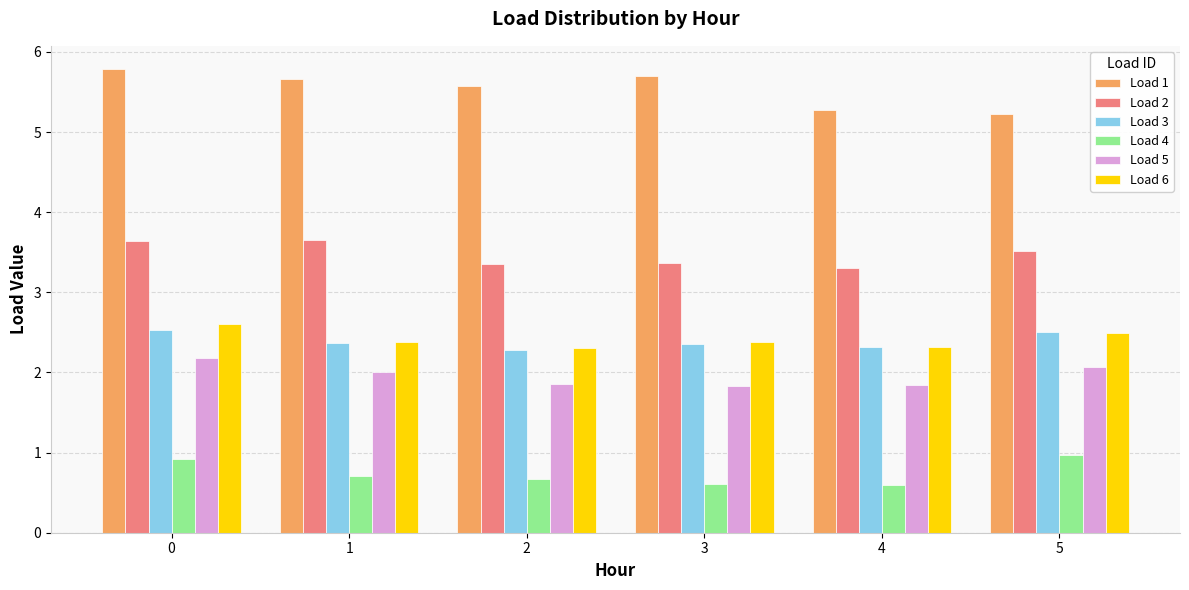

What is the total value across all series at 1?

16.8